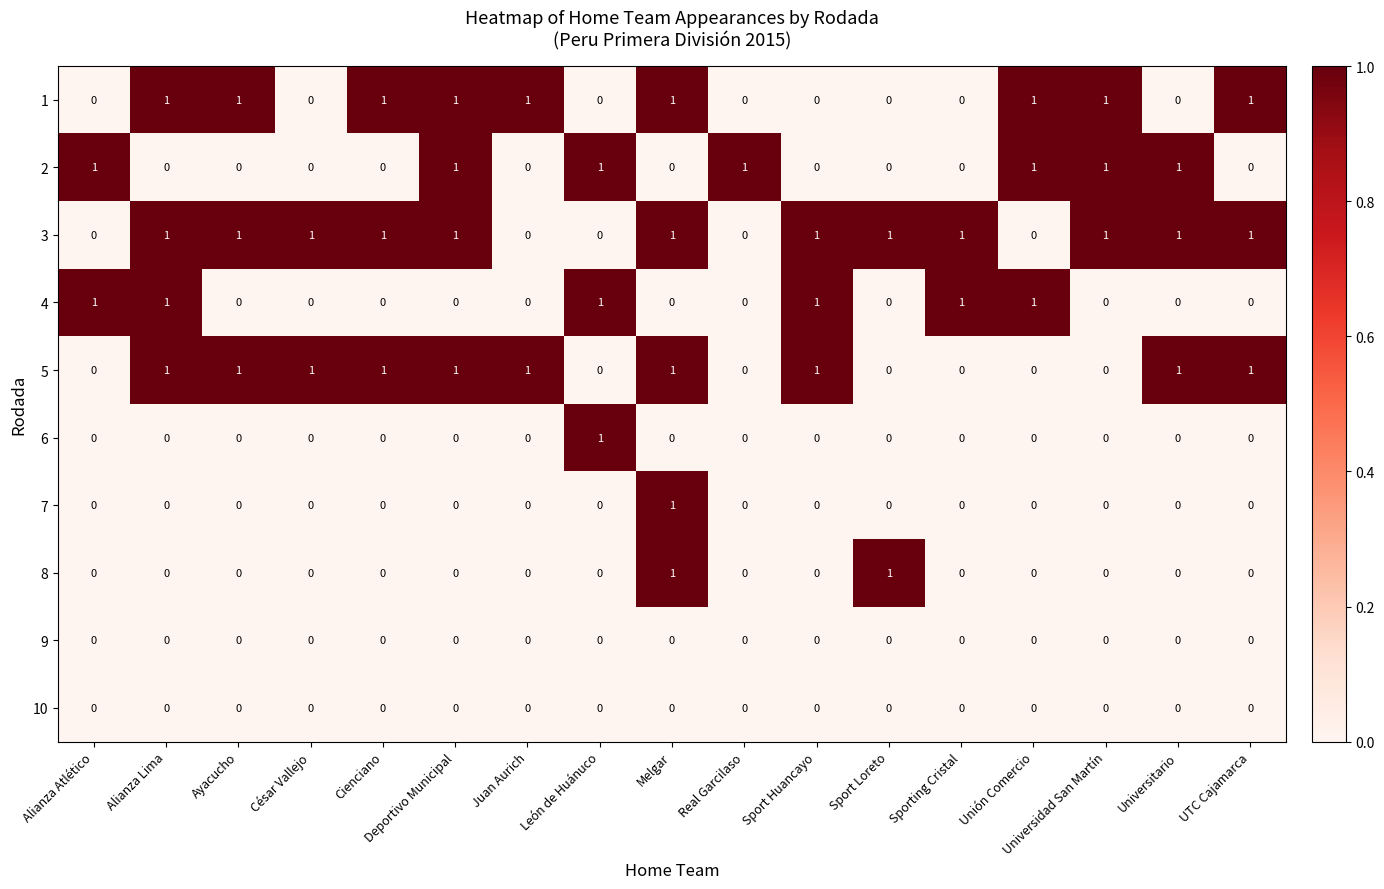

At how many categories does at least one series exceed 0?

17